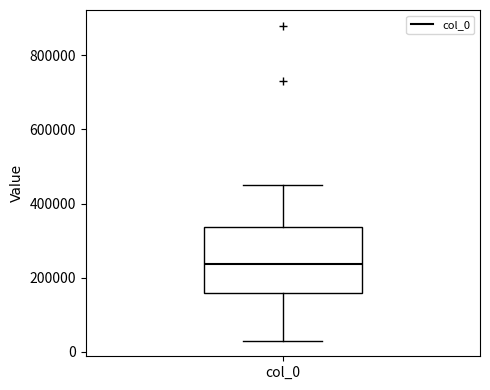

Where is the lower edge of the box for col_0 on the y-axis? The values are not printed on the chart, so give them approximately, as read against the axis.

160000